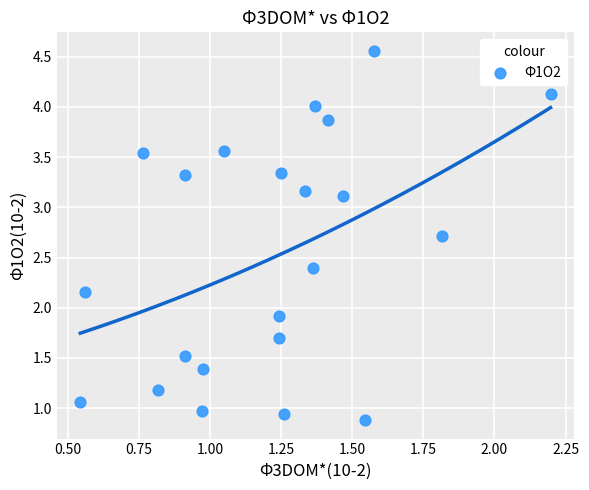

What Y value in the scatter plot is closest to 2?

1.9